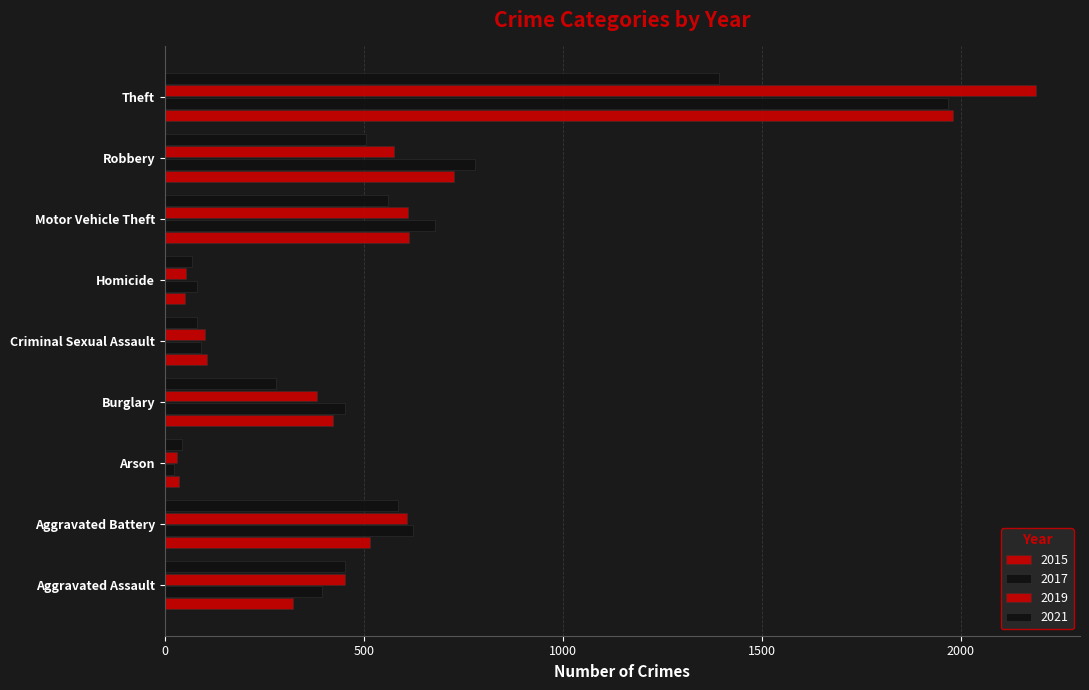

What is the greatest value displayed?

2190